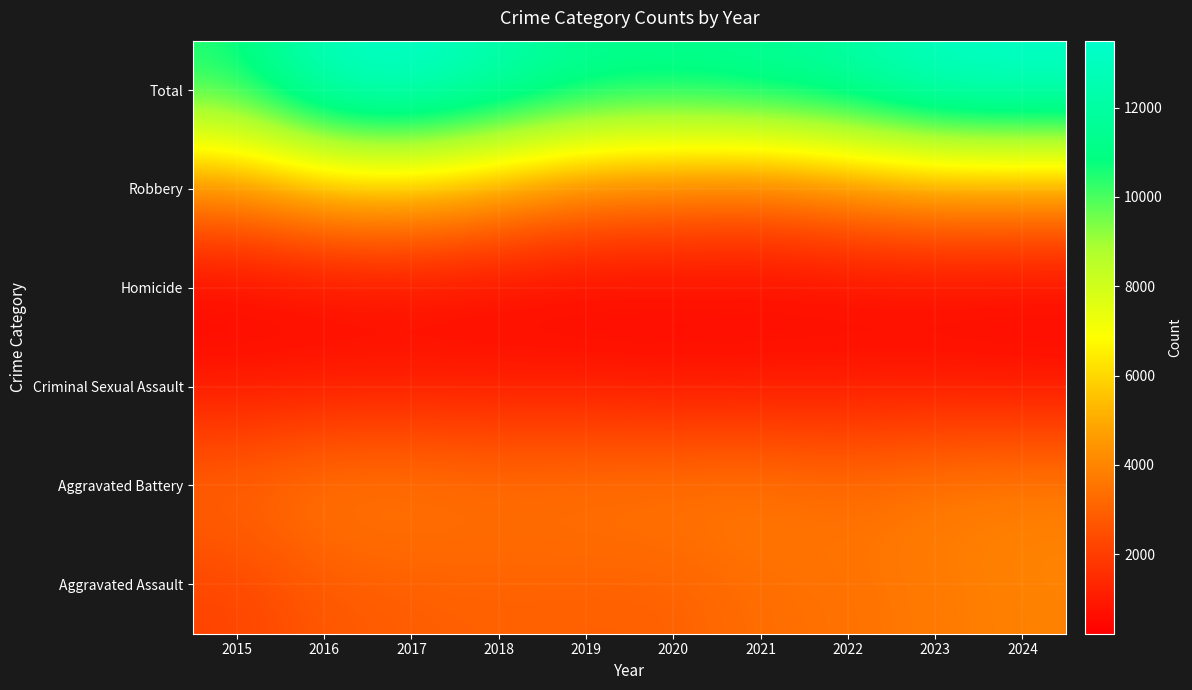

What is the maximum value shown in the chart?

13498